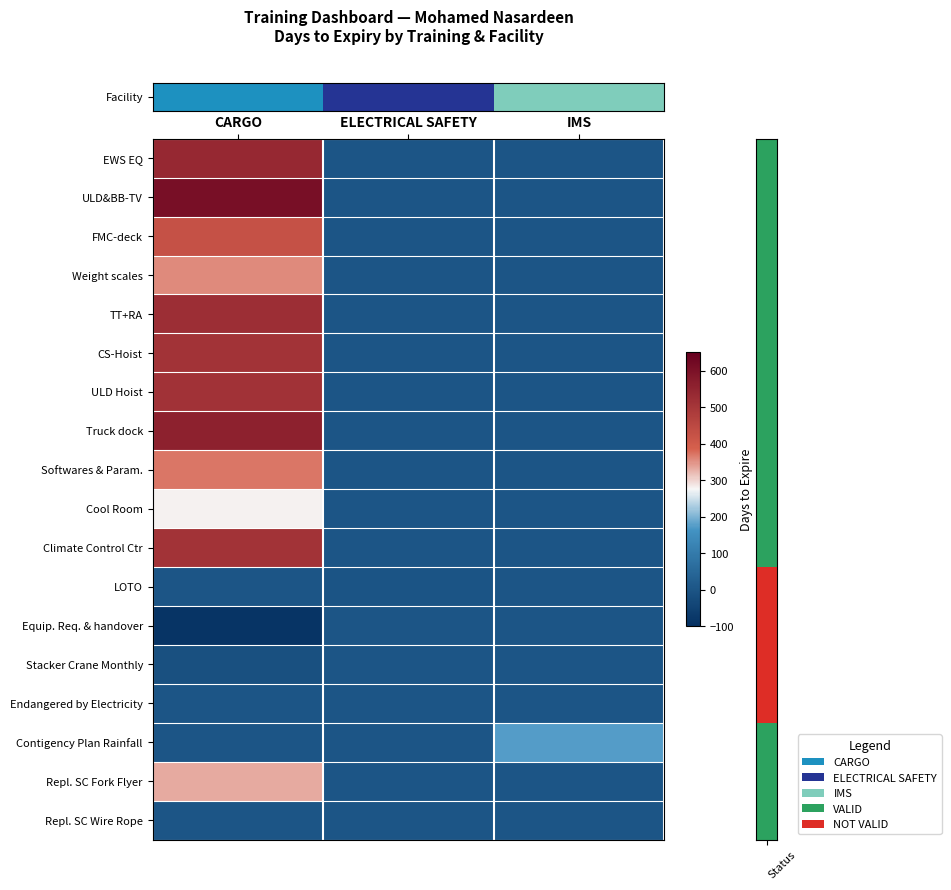

Reading left to right, extract all data points from this chart.

row_0: 538	0	0
row_1: 608	0	0
row_2: 425	0	0
row_3: 356	0	0
row_4: 523	0	0
row_5: 509	0	0
row_6: 511	0	0
row_7: 559	0	0
row_8: 369	0	0
row_9: 280	0	0
row_10: 509	0	0
row_11: 0	-3	0
row_12: -86	0	0
row_13: -14	0	0
row_14: 0	0	0
row_15: 0	0	175
row_16: 333	0	0
row_17: 0	0	0